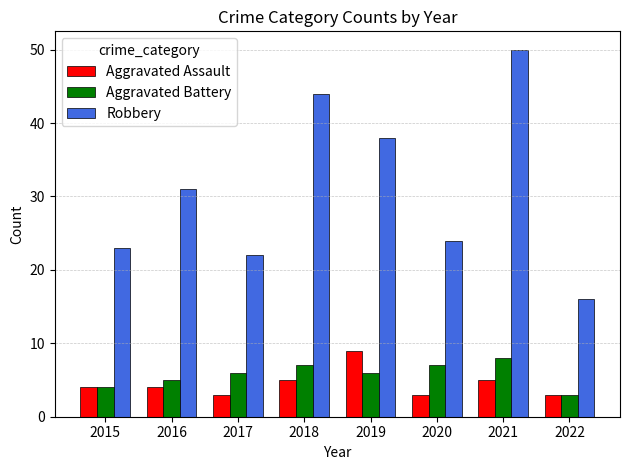

How many distinct data groups are displayed?

3